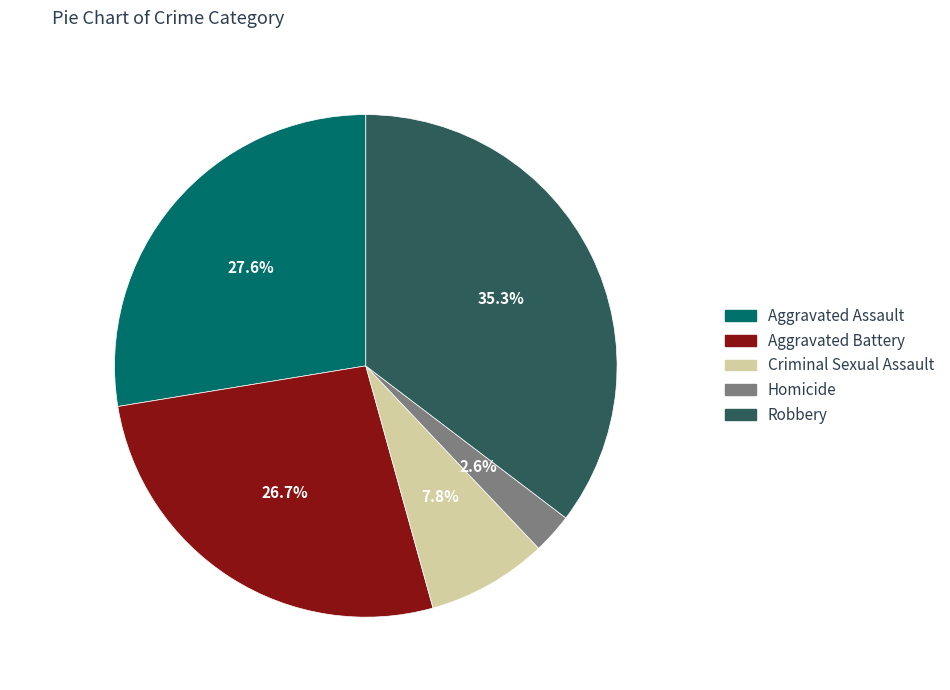

What portion of the pie excludes Aggravated Assault?

72.4%